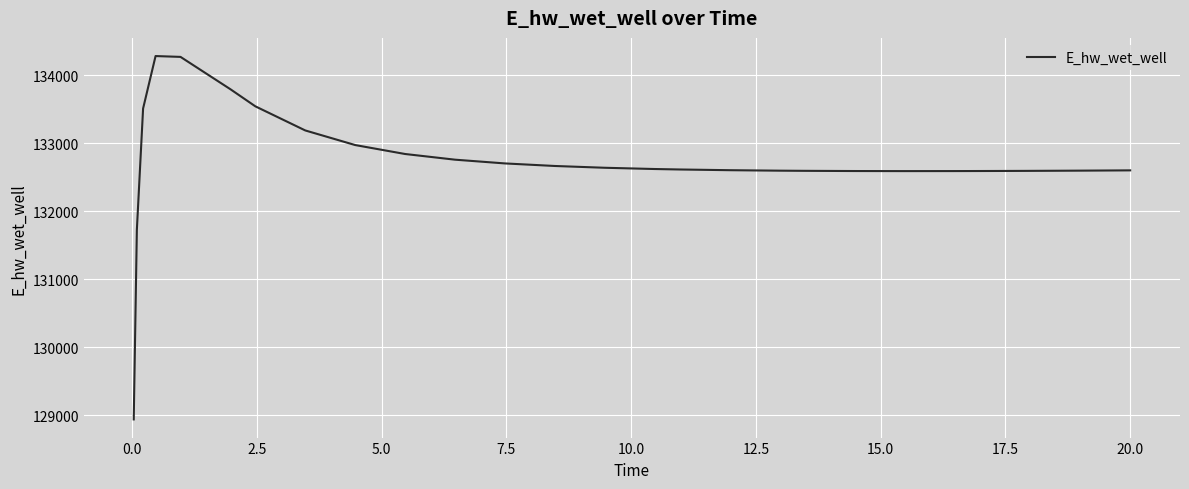

What is the maximum value shown in the chart?

134282.8